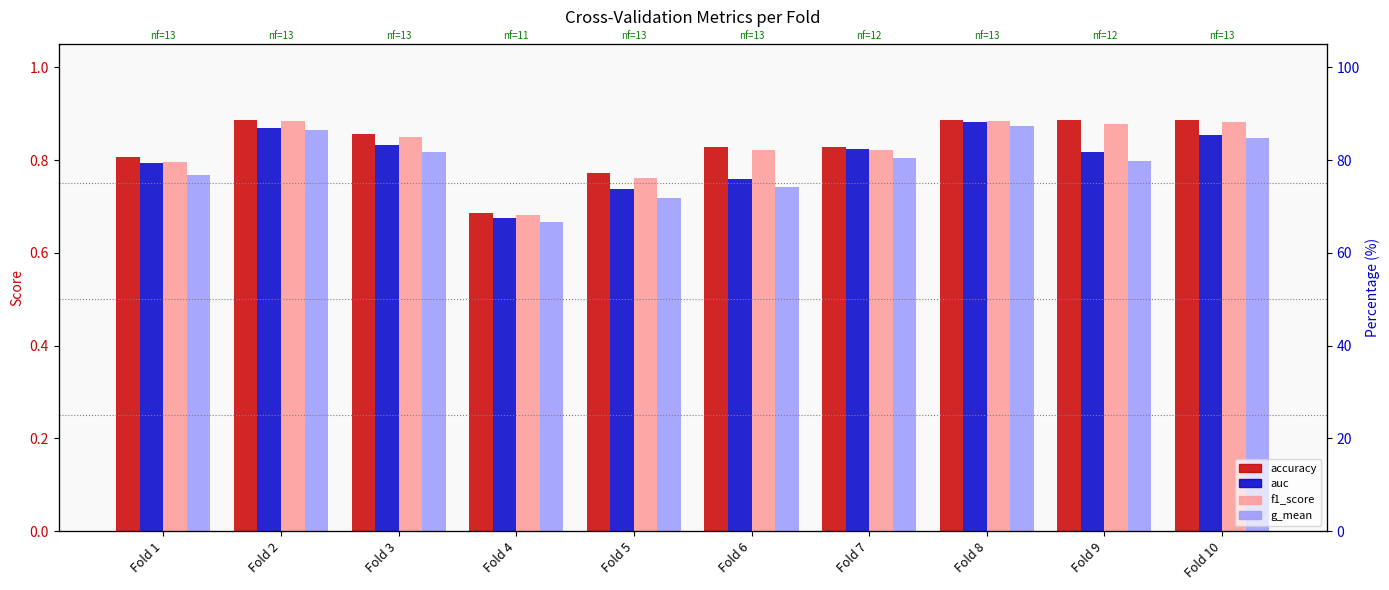

Is it true that accuracy equals 0.3 at Fold 3?

False